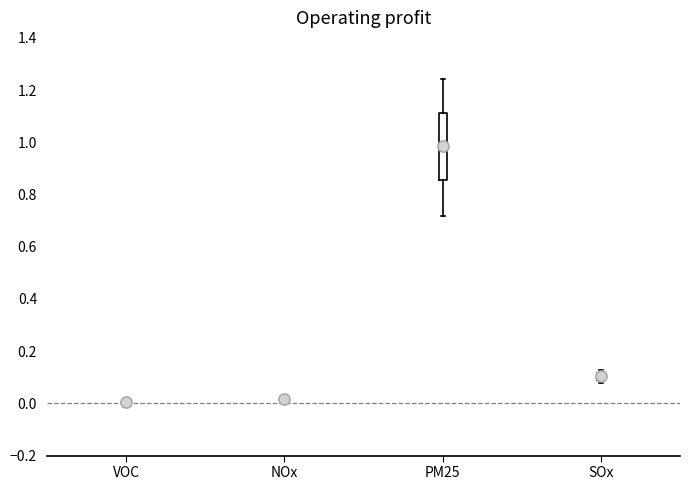

Where is the upper edge of the box for PM25 on the y-axis? The values are not printed on the chart, so give them approximately, as read against the axis.

1.12